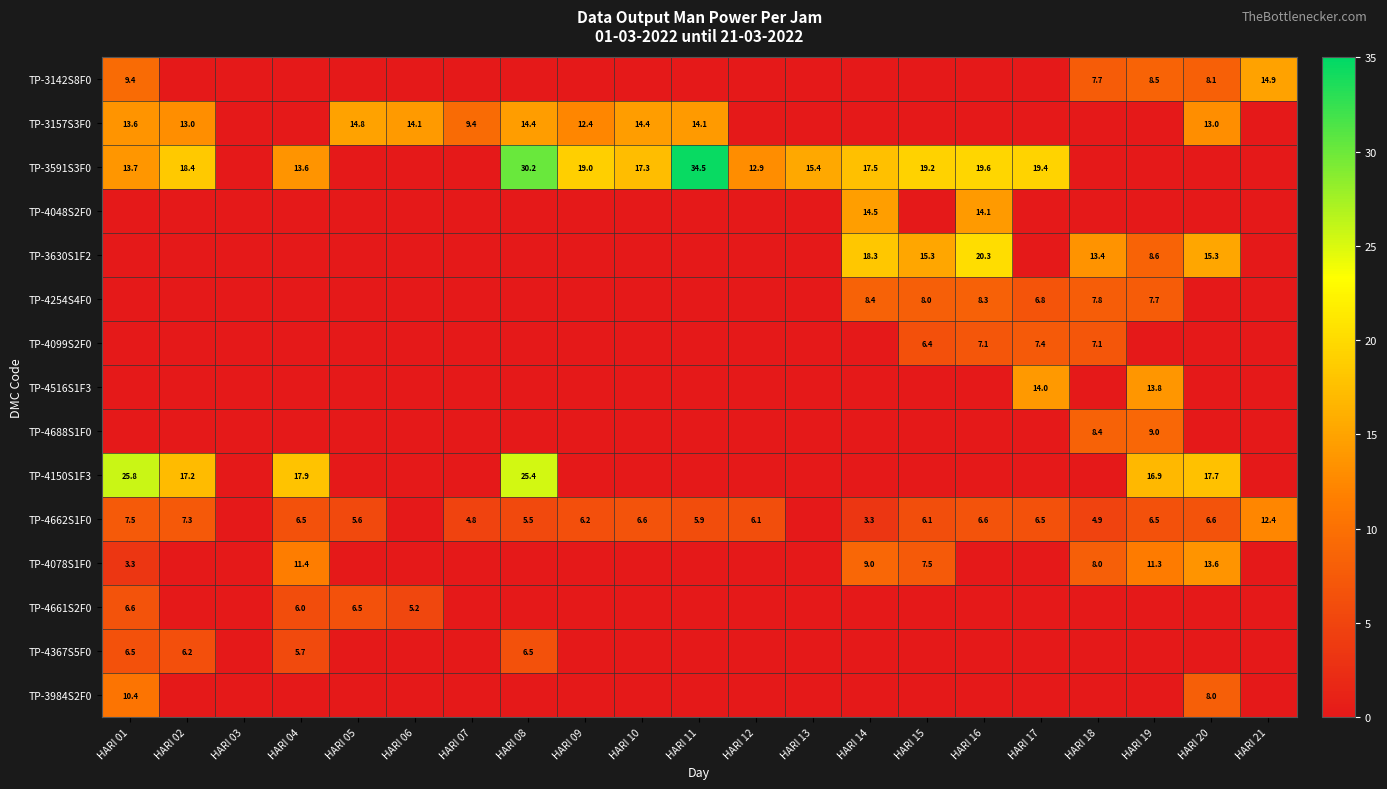

The value of TP-4662S1F0 at HARI 02 is 3.6. True or false?

False